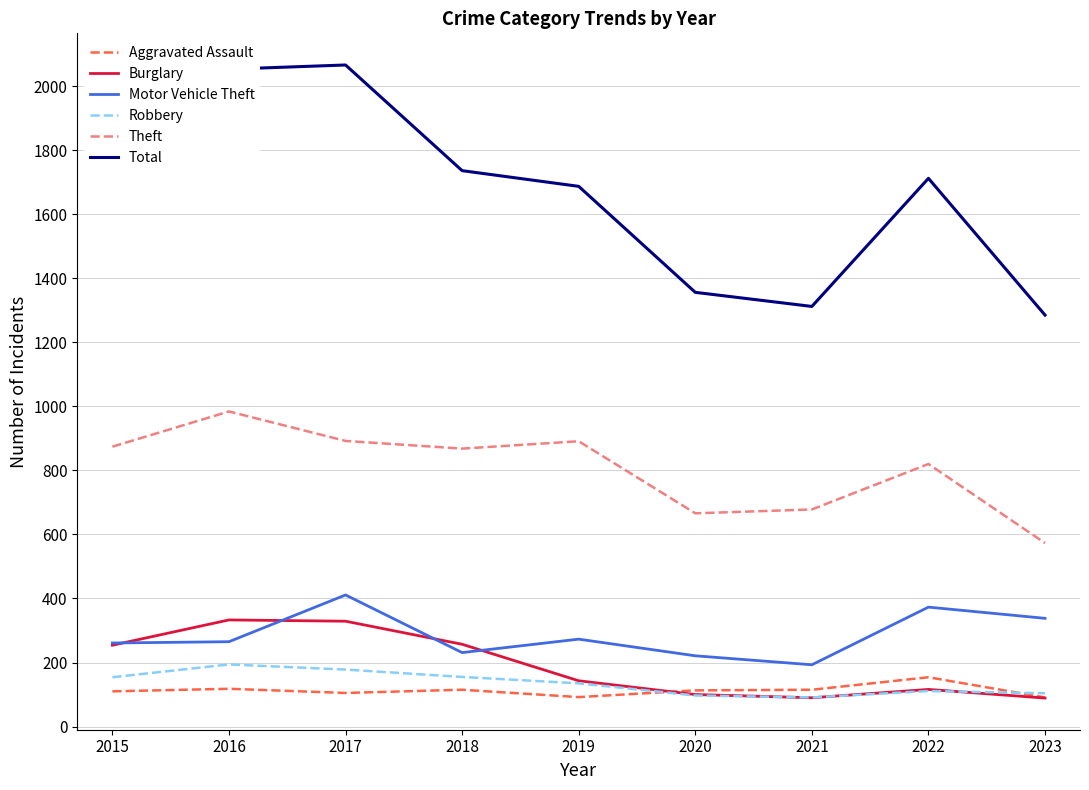

What is the lowest value of the Aggravated Assault series?

91